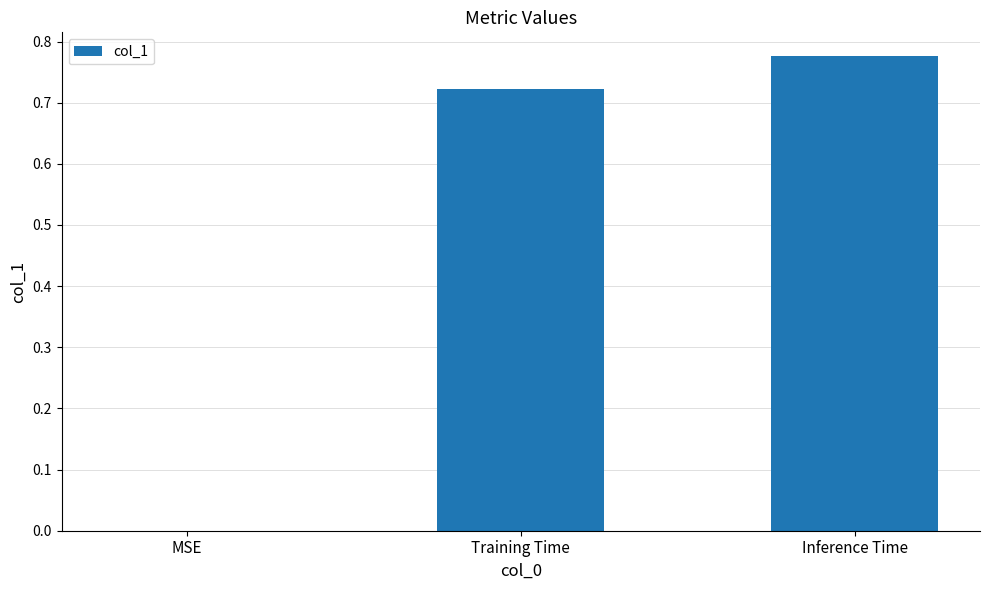

What is the sum of all values?

1.5